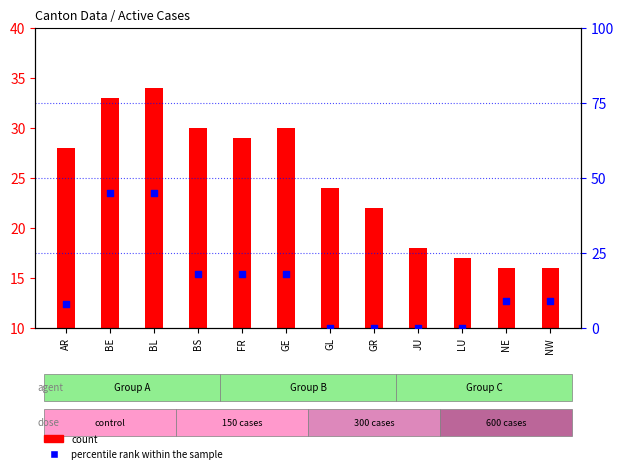

What are all the series names shown in the legend?

count, percentile rank within the sample